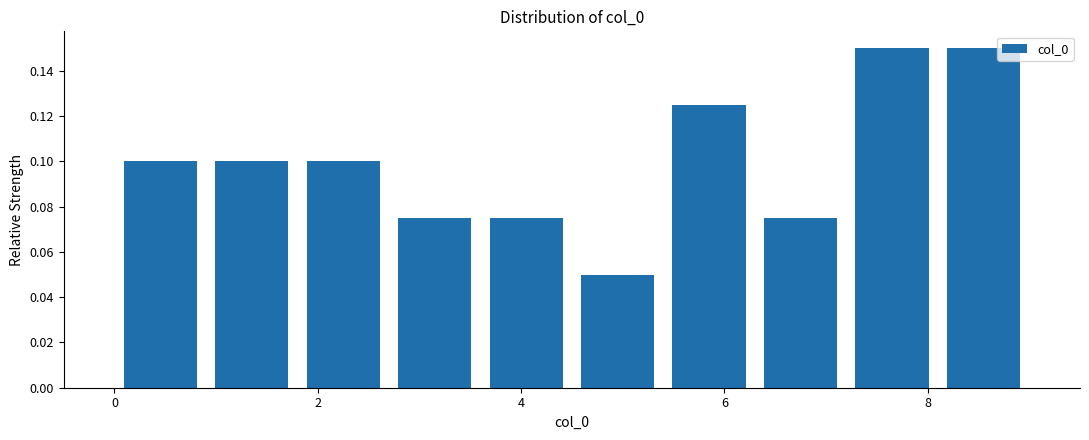

What is the height of the bar covering 0.0 to 0.9 on the x-axis? Neither the bar edges nor the heights are printed on the chart, so give them approximately, as read against the axes.

0.100